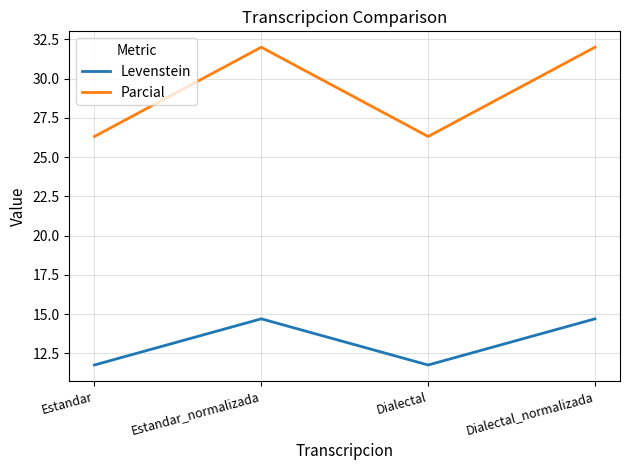

What is the average value of the Parcial series?

29.2